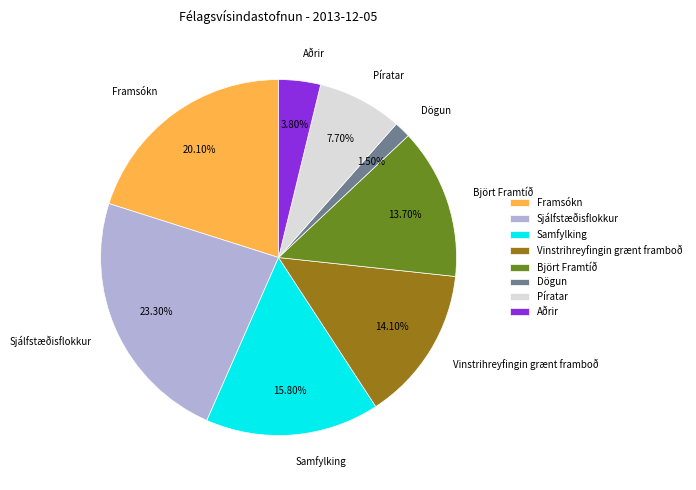

How many segments does this pie chart have?

8